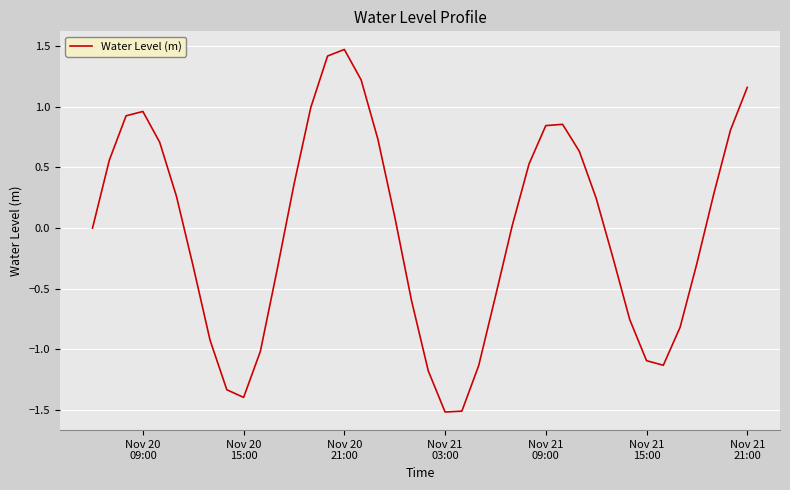

What is the greatest value displayed?

1.5